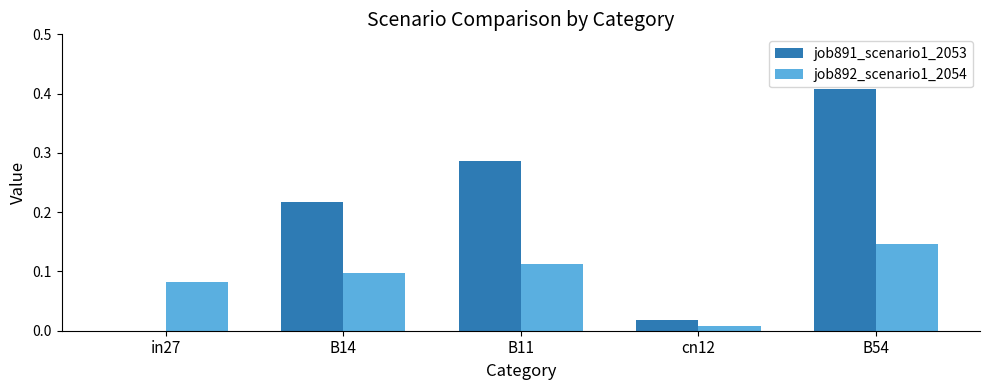

What is the sum of all job891_scenario1_2053 values?

0.9